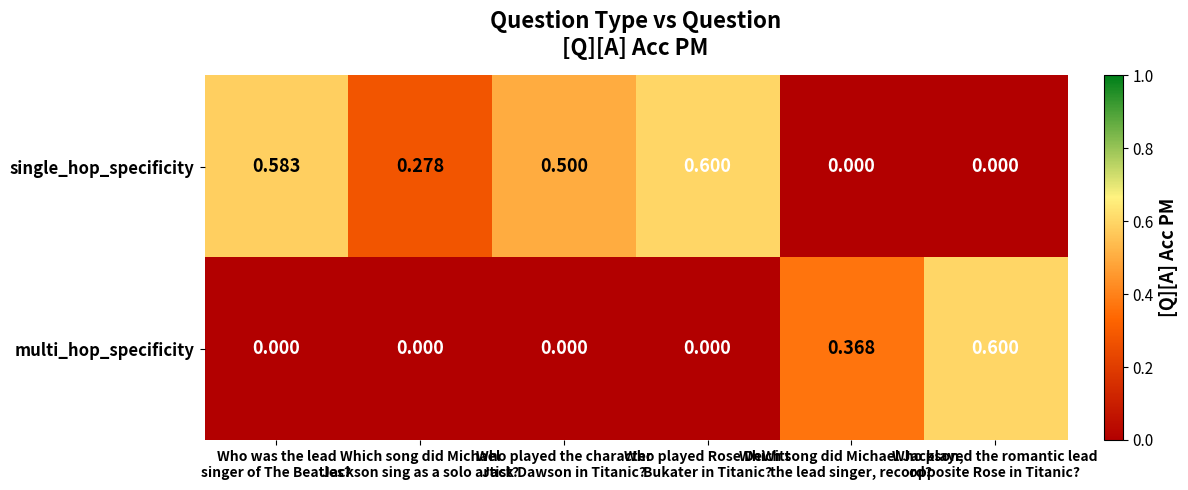

Rank the series by their average value, from lowest to highest.

multi_hop_specificity, single_hop_specificity